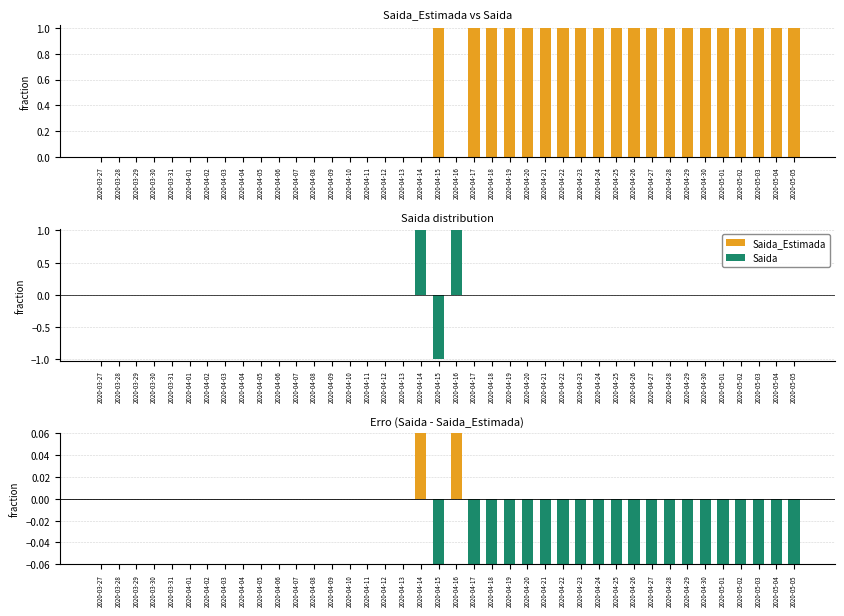

What is the sum of all Saida values?

1